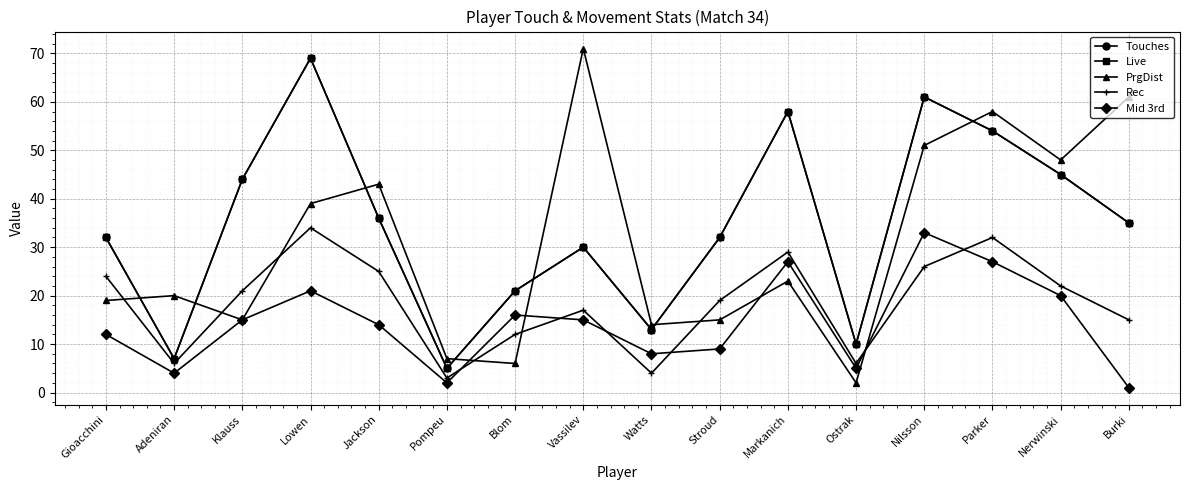

Which series changed the most between Watts and Stroud?

Touches